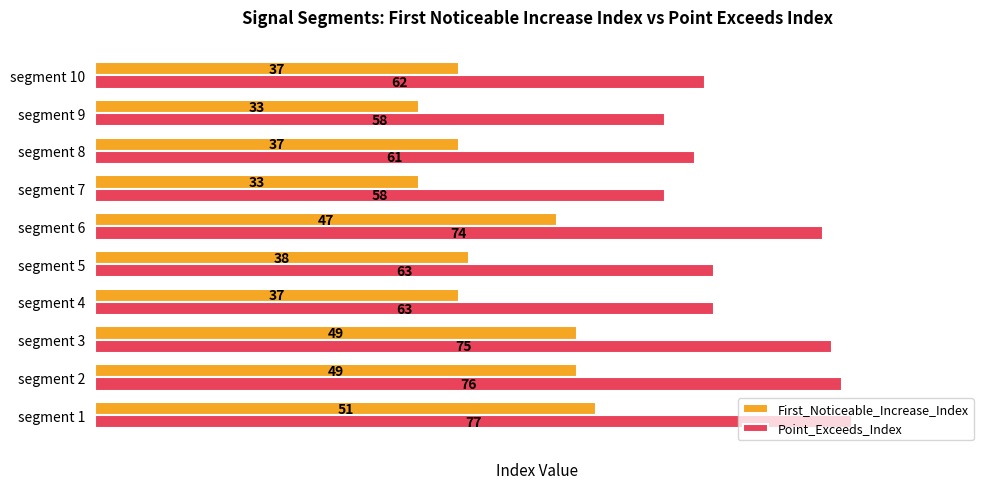

Count the number of data series in this chart.

2